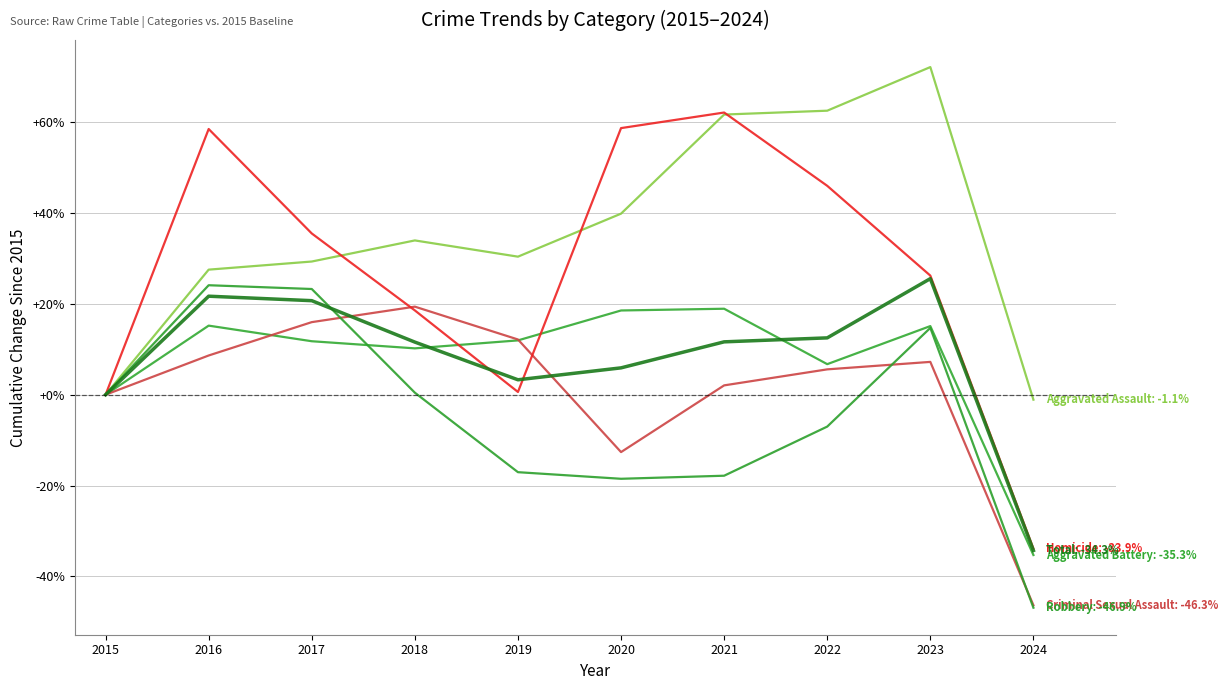

How many lines are shown in the chart?

6